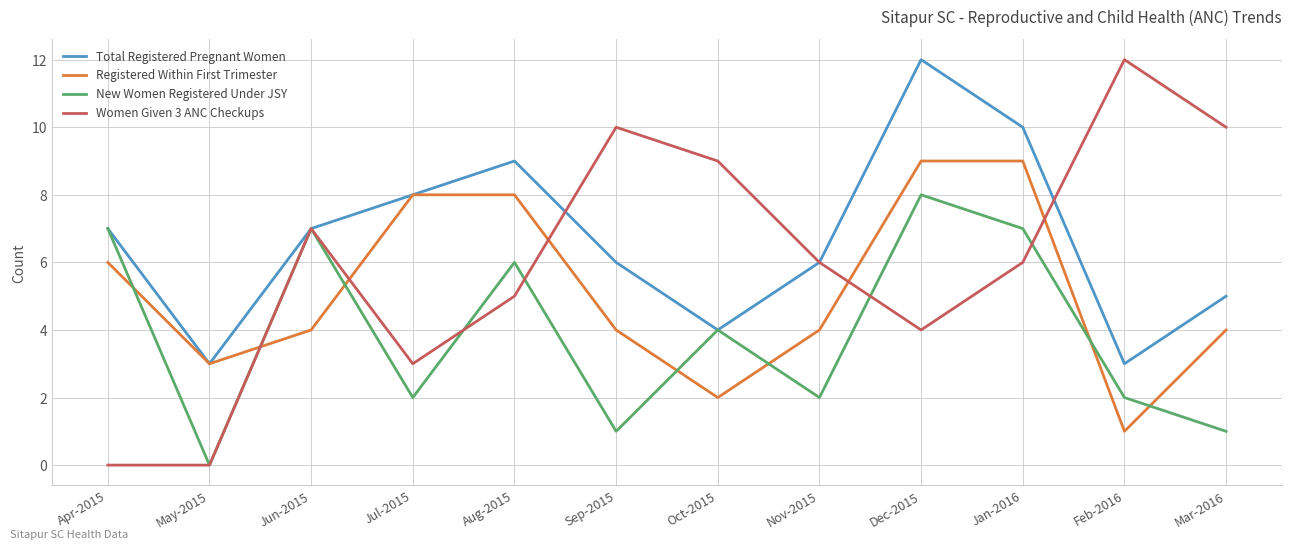

What is the difference between the maximum and minimum values in the Registered Within First Trimester series?

8